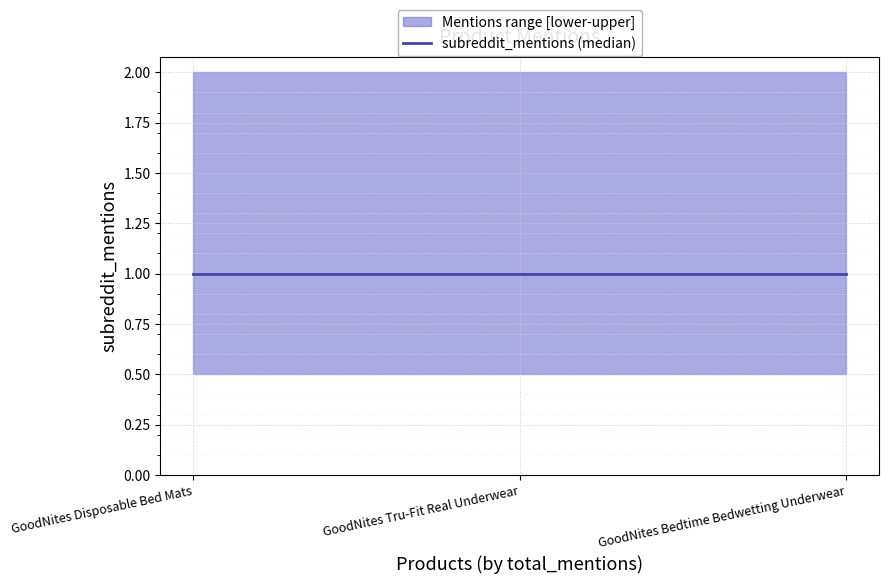

Is this an area chart (filled region under the line)?

No